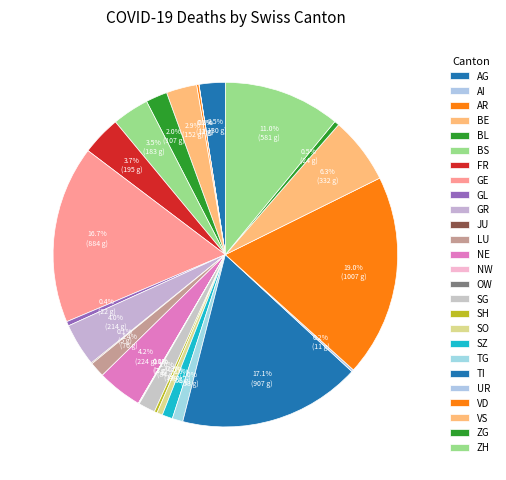

Combined, what portion of the pie is ZG and SG?

2.0%